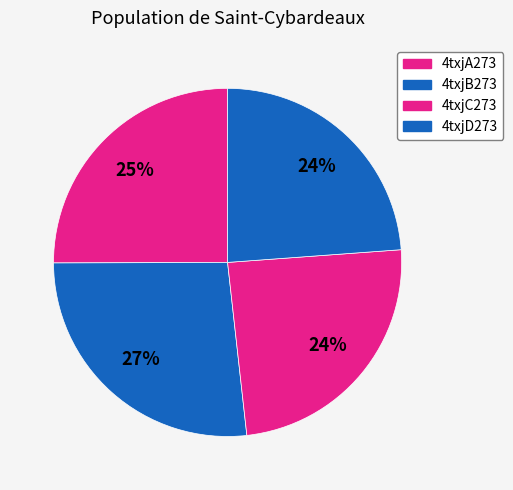

What percentage is NOT represented by 4txjB273?

73.3%